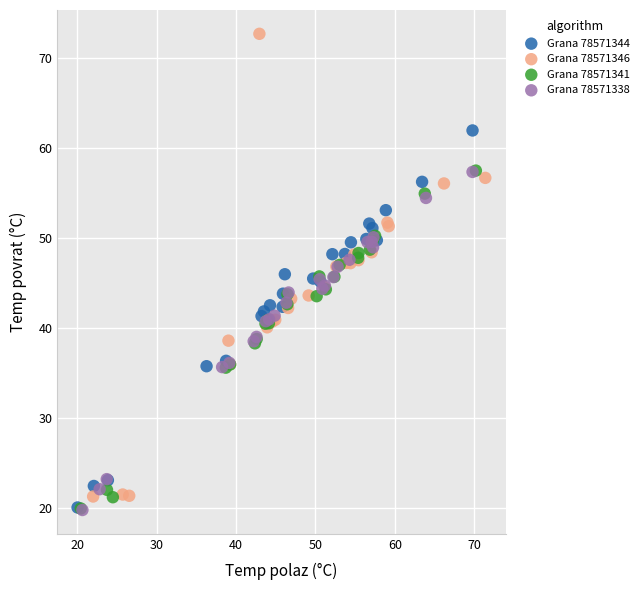

Which series reaches the maximum Y coordinate?

Grana 78571346